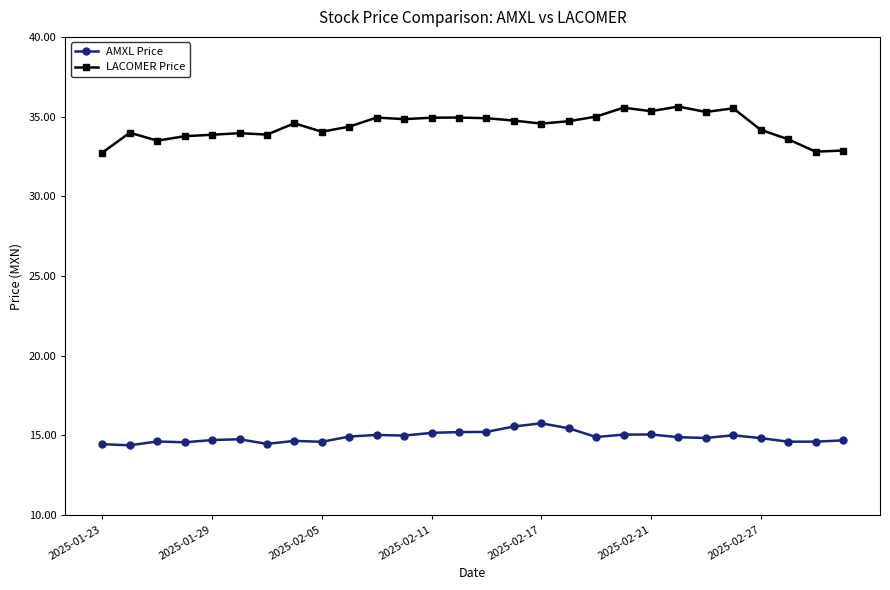

True or false: LACOMER Price and AMXL Price intersect in this chart.

False